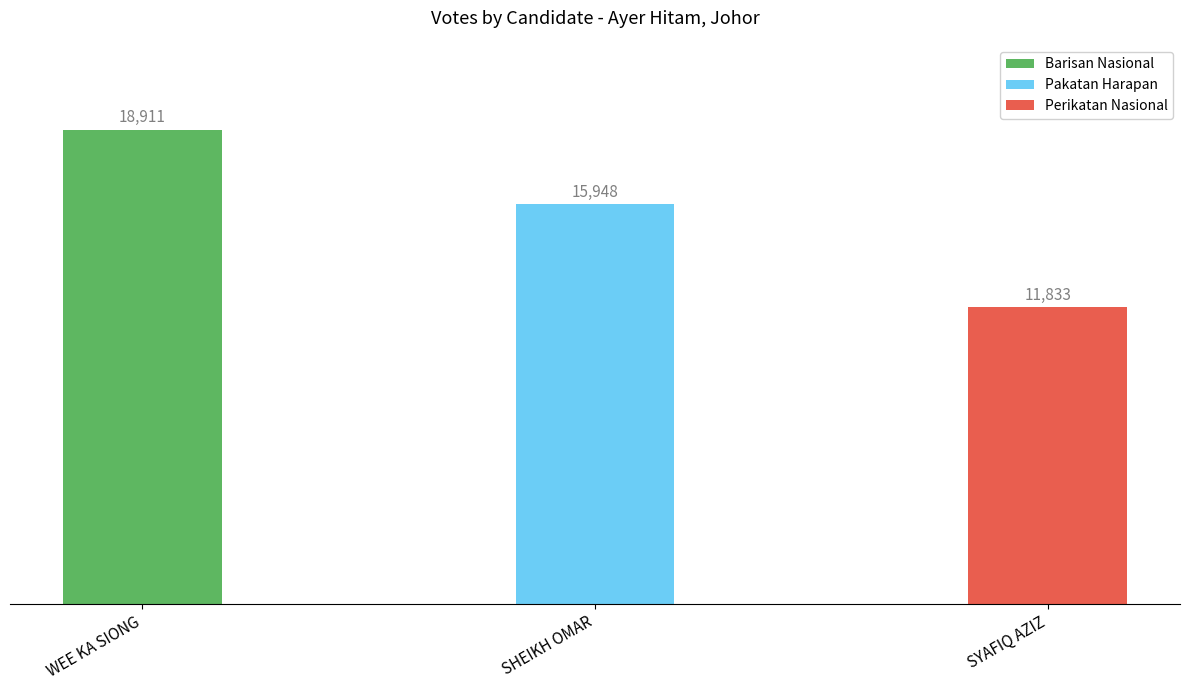

What is the sum of the values at WEE KA SIONG and SHEIKH OMAR?

34859